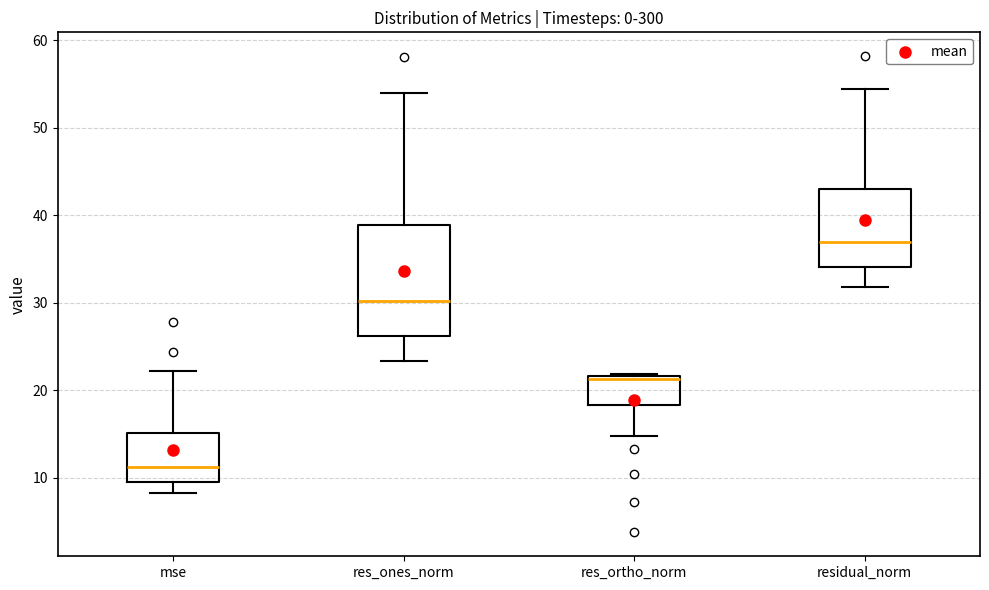

Which box is the tallest, from its lower edge to its upper edge?

res_ones_norm